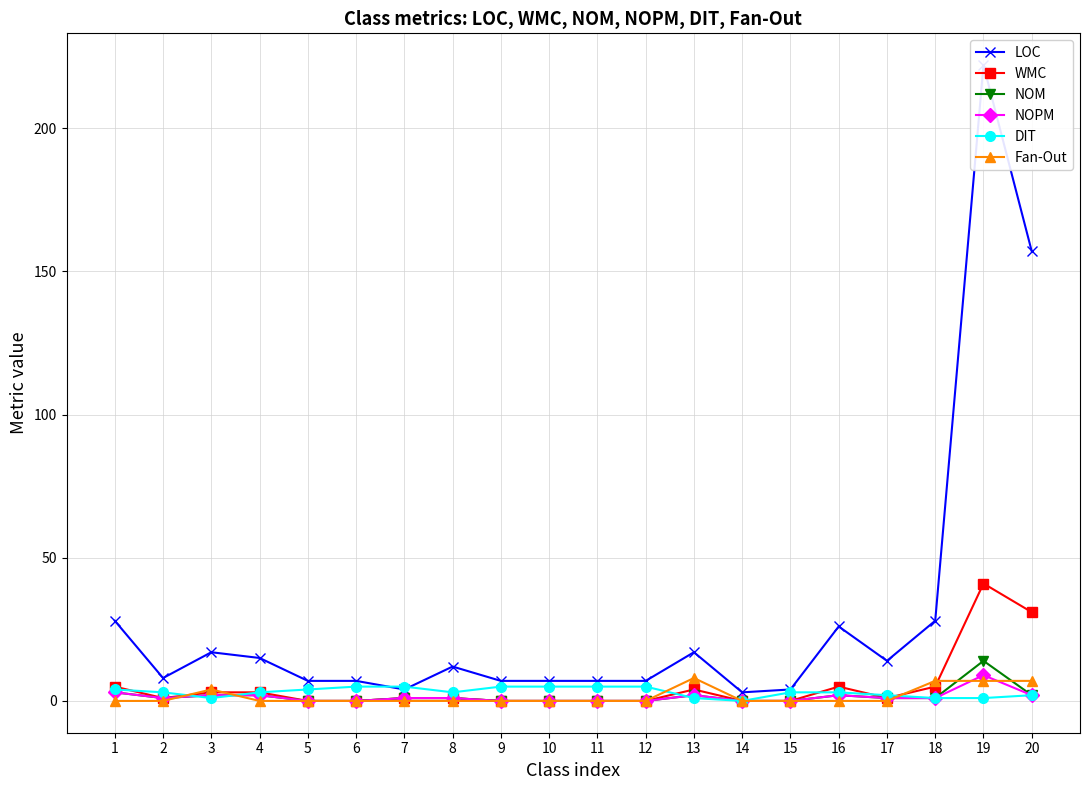

Which series has the largest total across all categories?

LOC